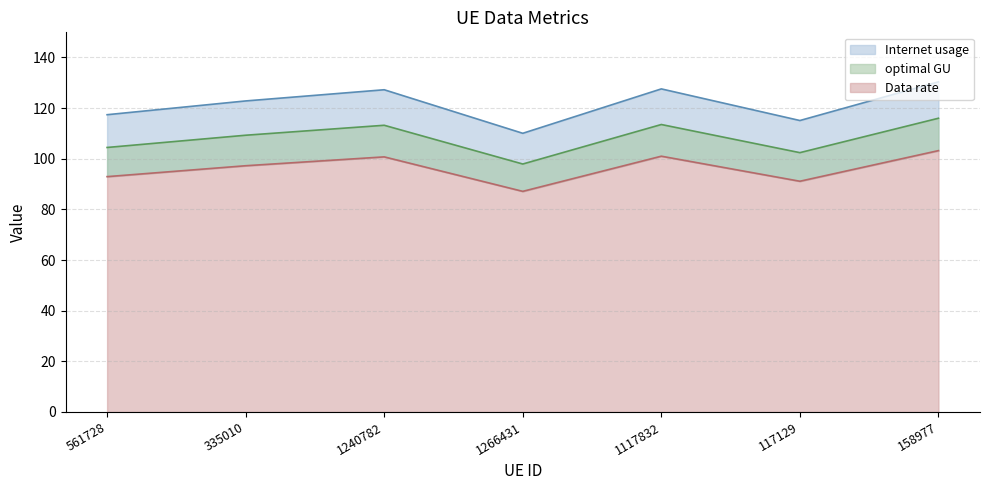

List the series in order of their peak value, highest first.

Internet usage, optimal GU, Data rate